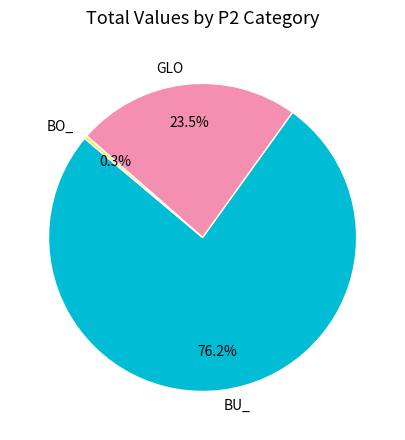

To the nearest percent, what is the average slice percentage?

33%